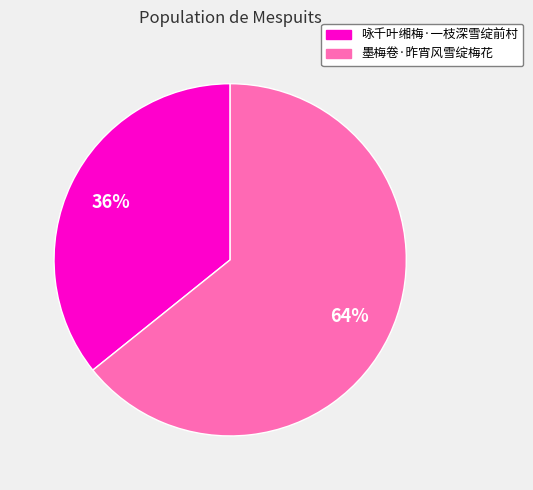

How many segments does this pie chart have?

2